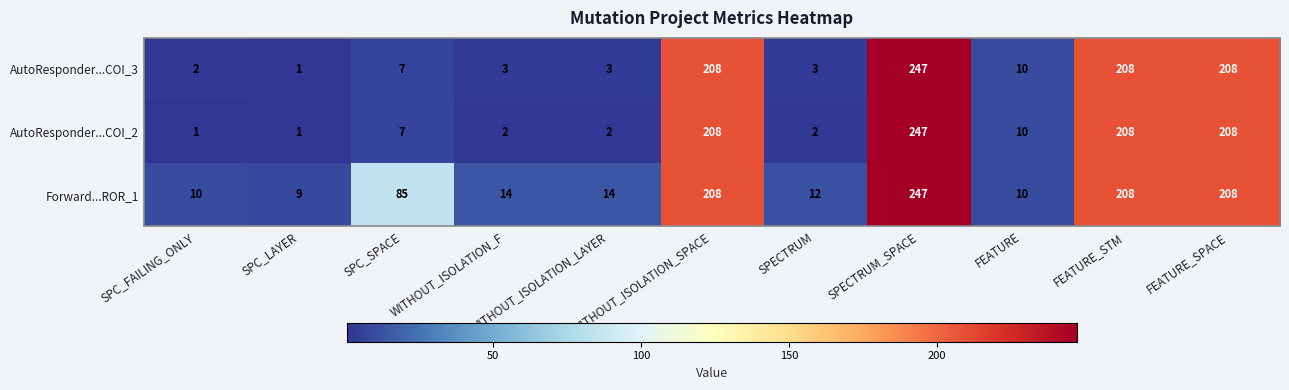

How many distinct data groups are displayed?

3